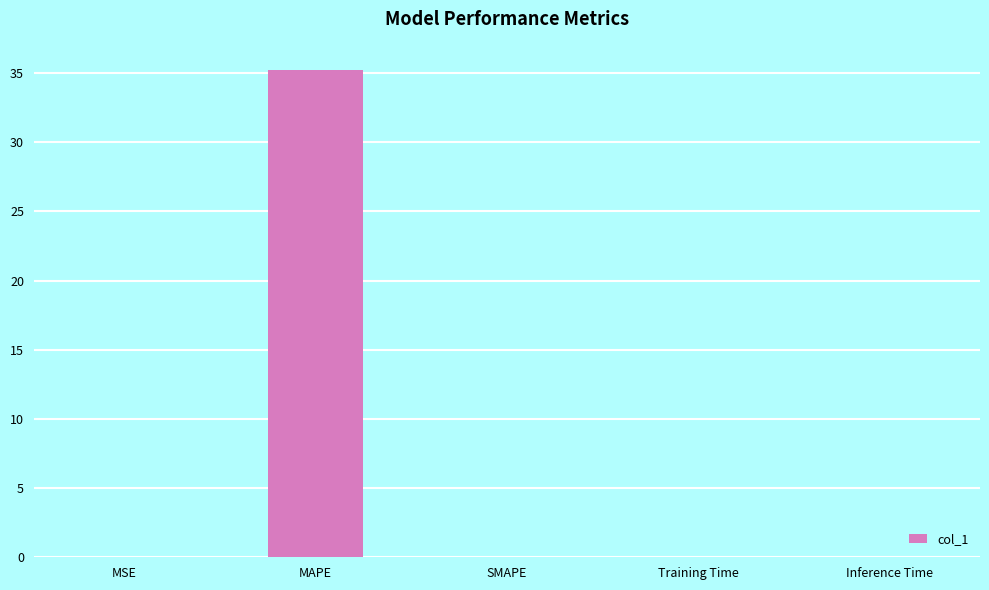

The value at SMAPE is 0.0. True or false?

True